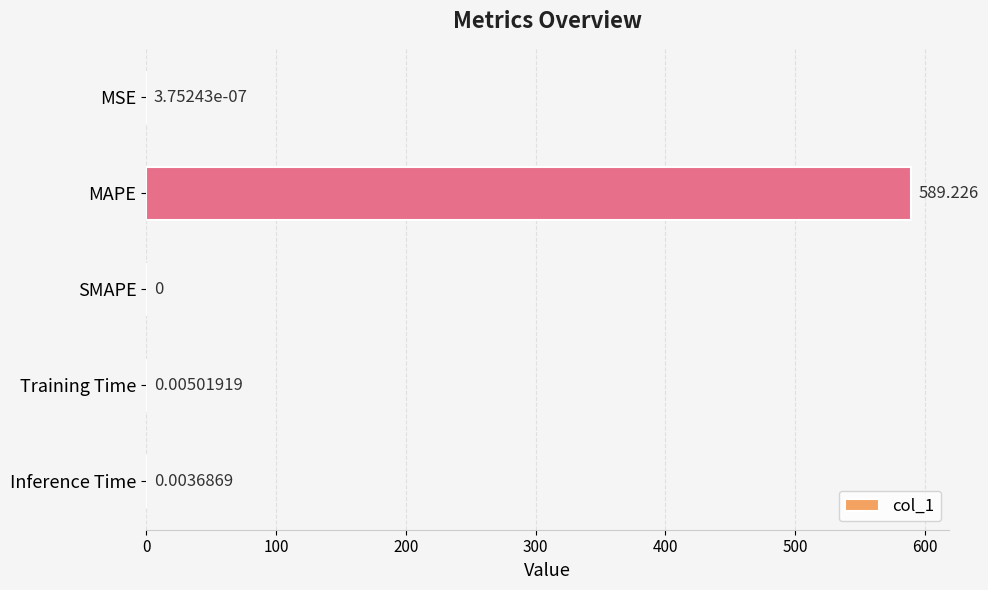

Which has a higher value, MAPE or Inference Time?

MAPE